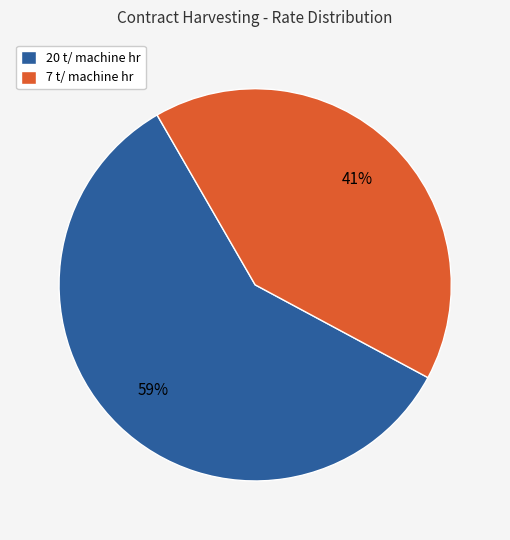

To the nearest percent, what portion does 20 t/ machine hr represent?

59%